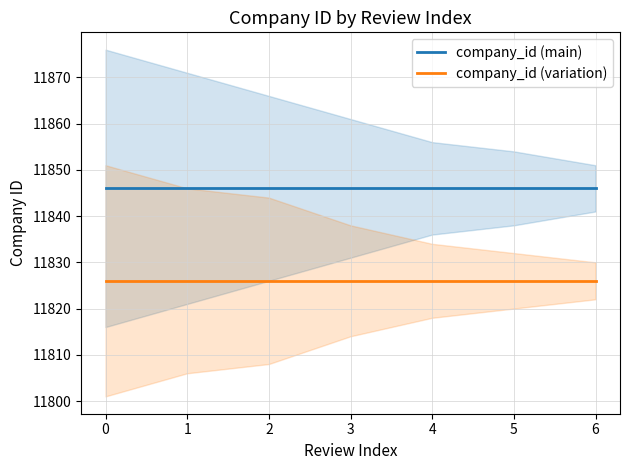

True or false: company_id (variation) has a value of 11826 at 5.

True